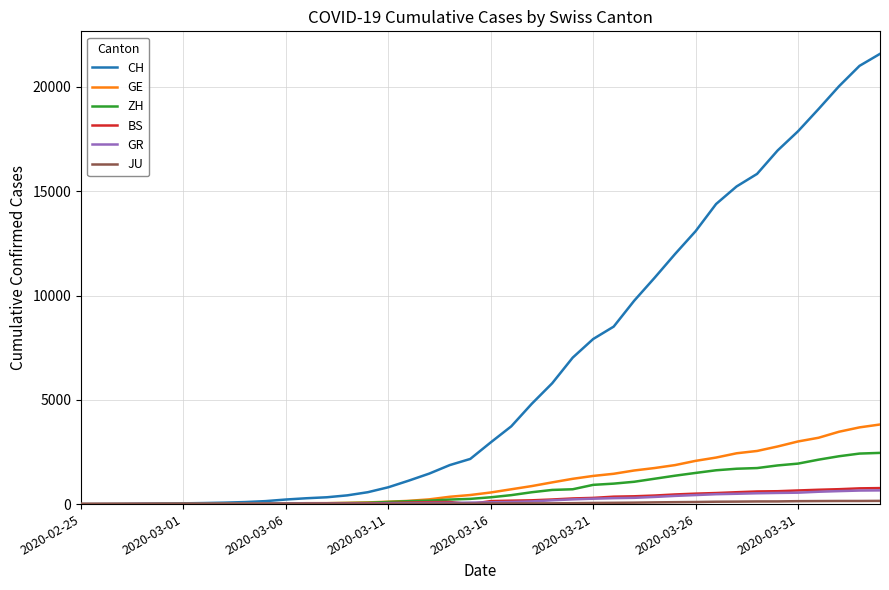

Which series has the largest total across all categories?

CH